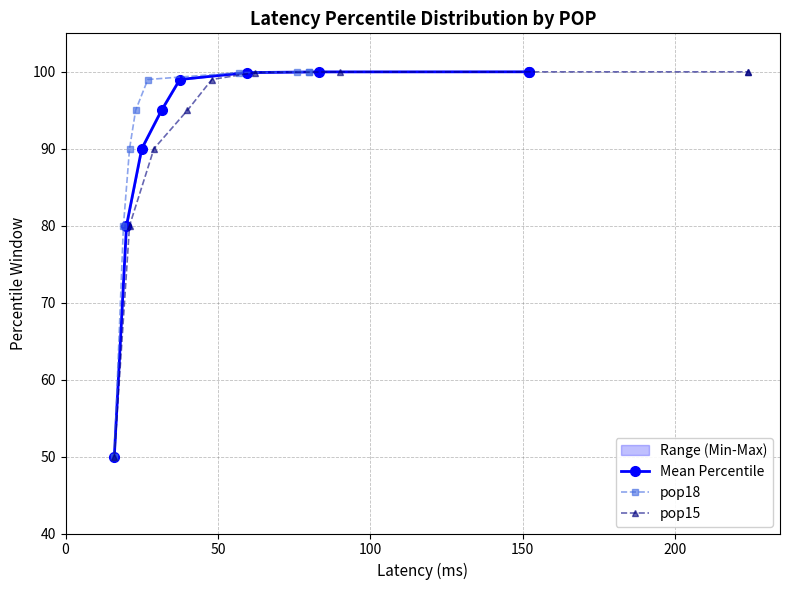

What is the difference between the maximum and minimum values in the pop15 series?

50.0